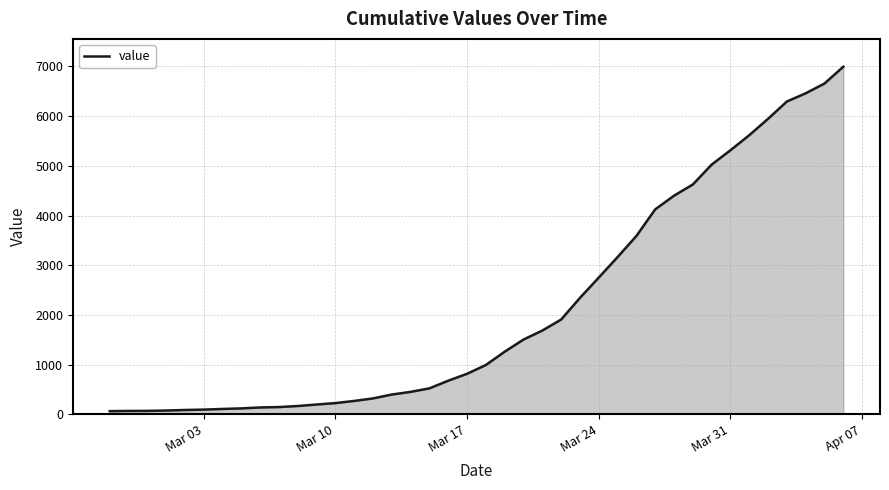

What is the greatest value displayed?

6995